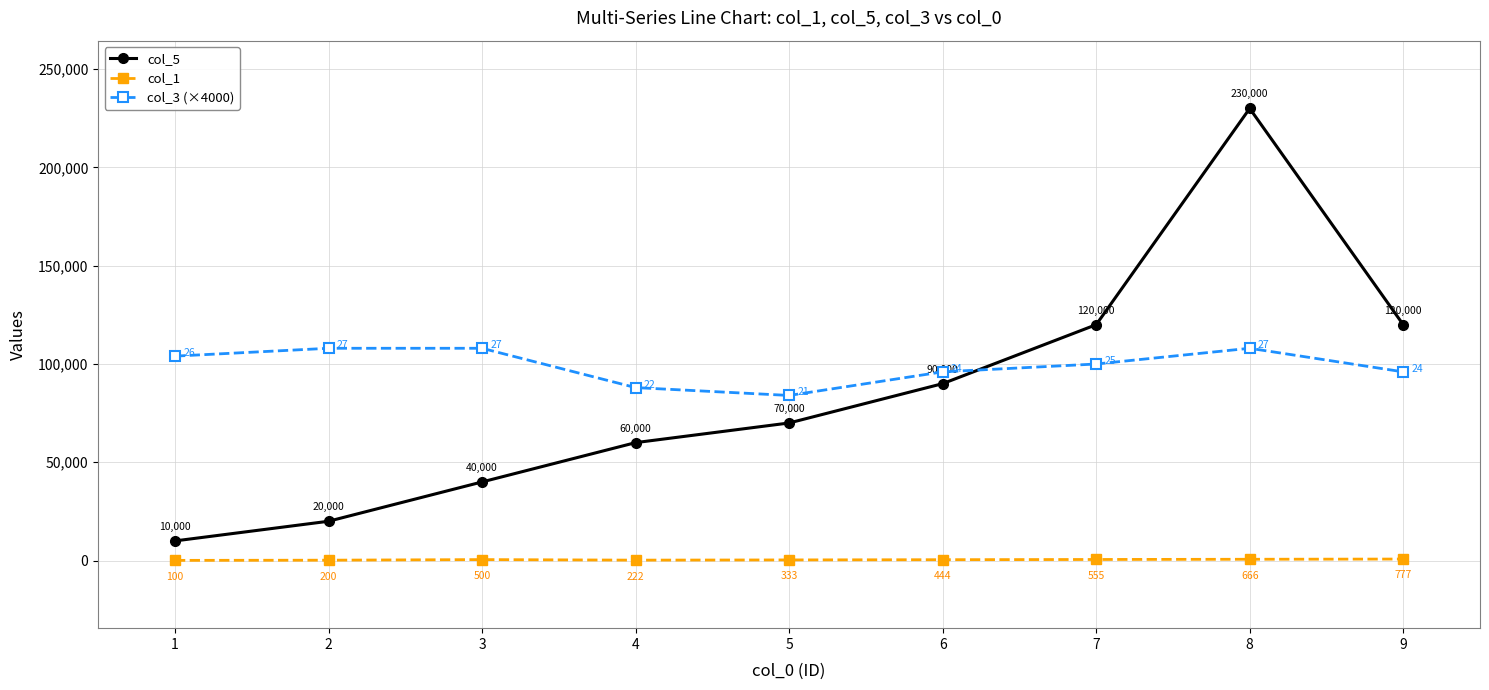

List the series in order of their peak value, lowest first.

col_1, col_3 (×4000), col_5